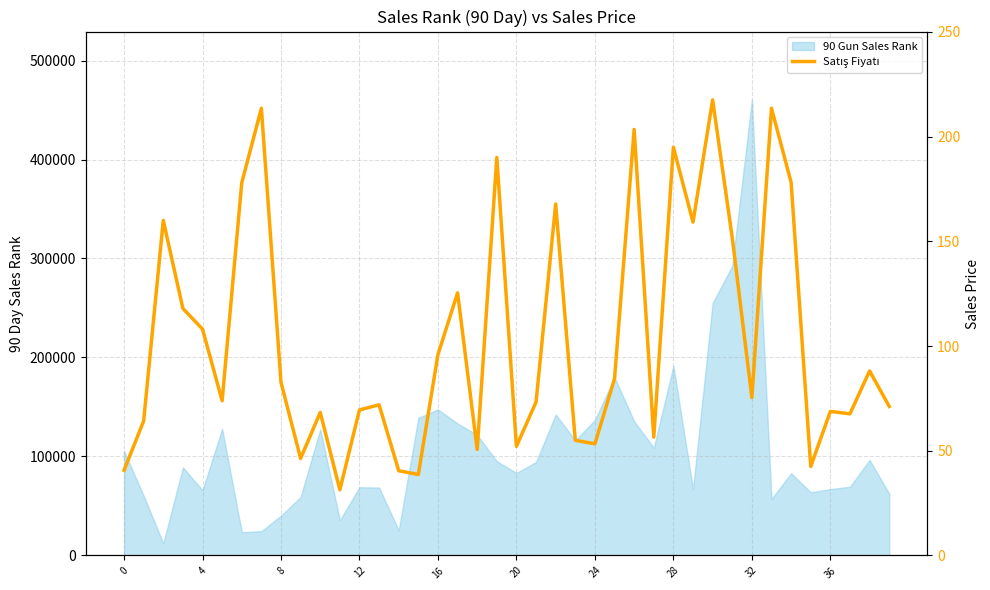

Is it true that the value at 24 is 265.7?

False